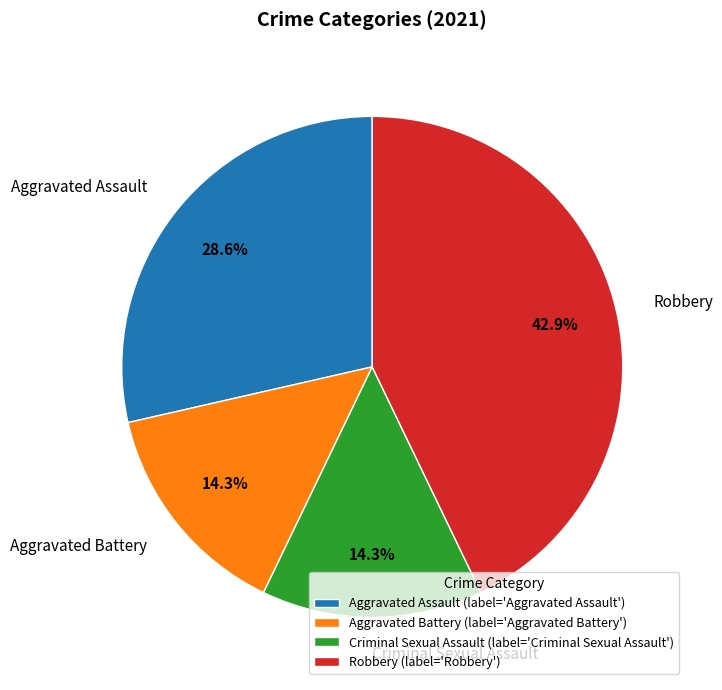

Is there a majority slice in this chart?

No